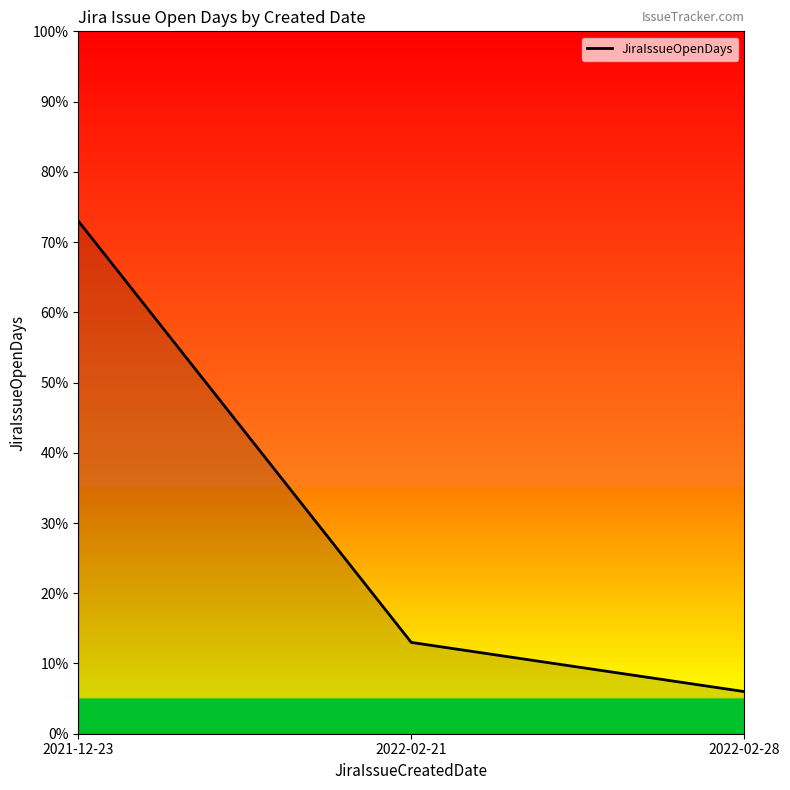

Approximately how many times larger is the value at 2021-12-23 compared to 2022-02-21?

5.6